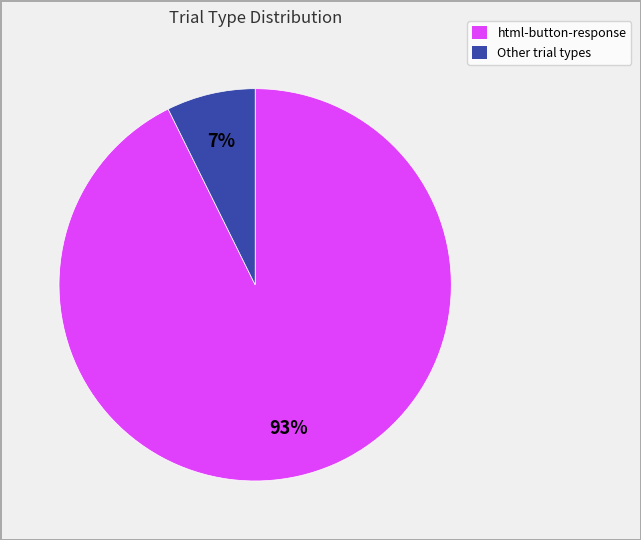

Does Other trial types account for over 50% of the chart?

No